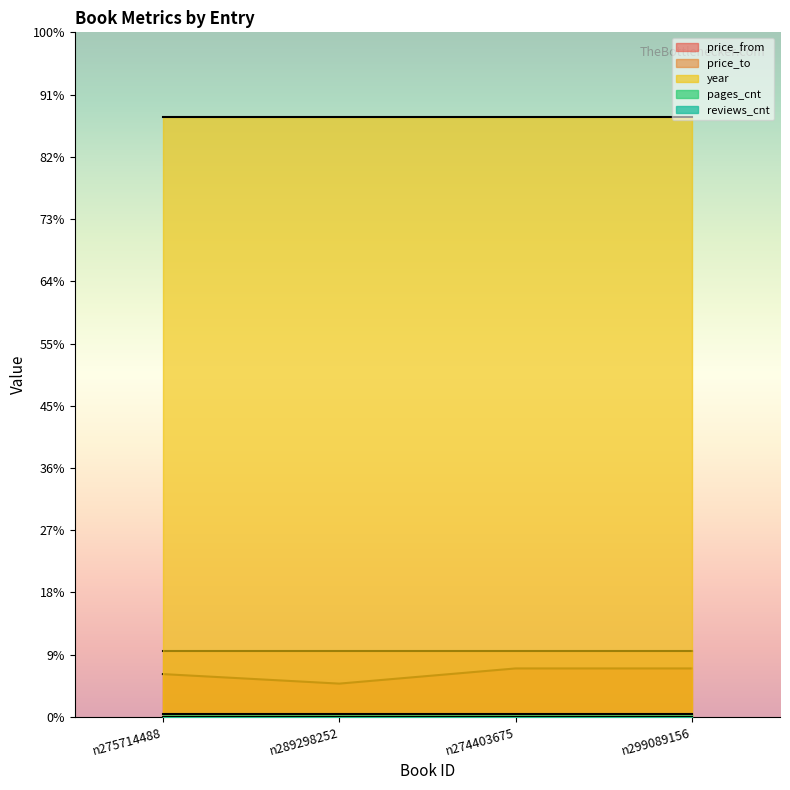

Does the chart display data point markers on the line(s)?

No